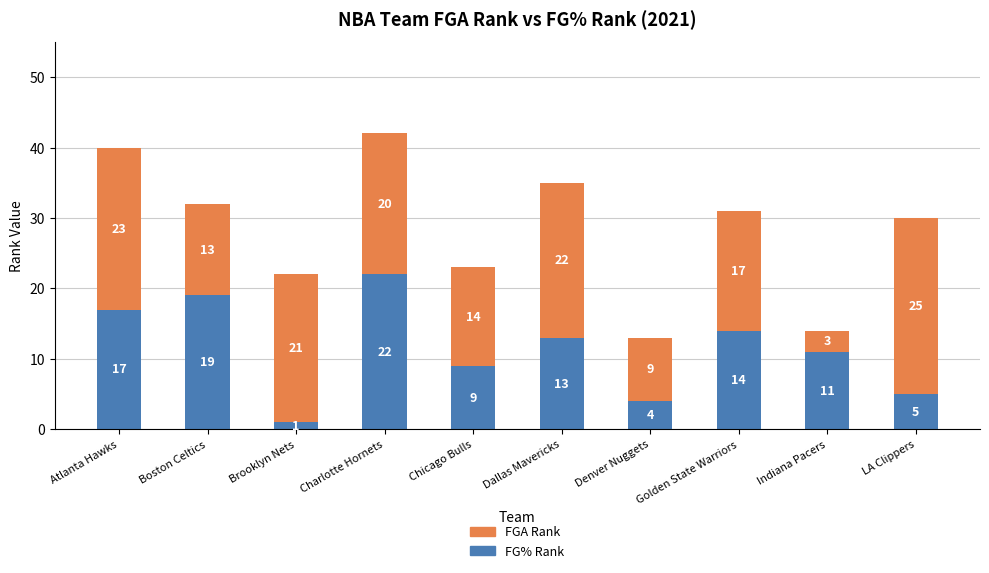

What is the sum of the FG% Rank values at Boston Celtics and Denver Nuggets?

23